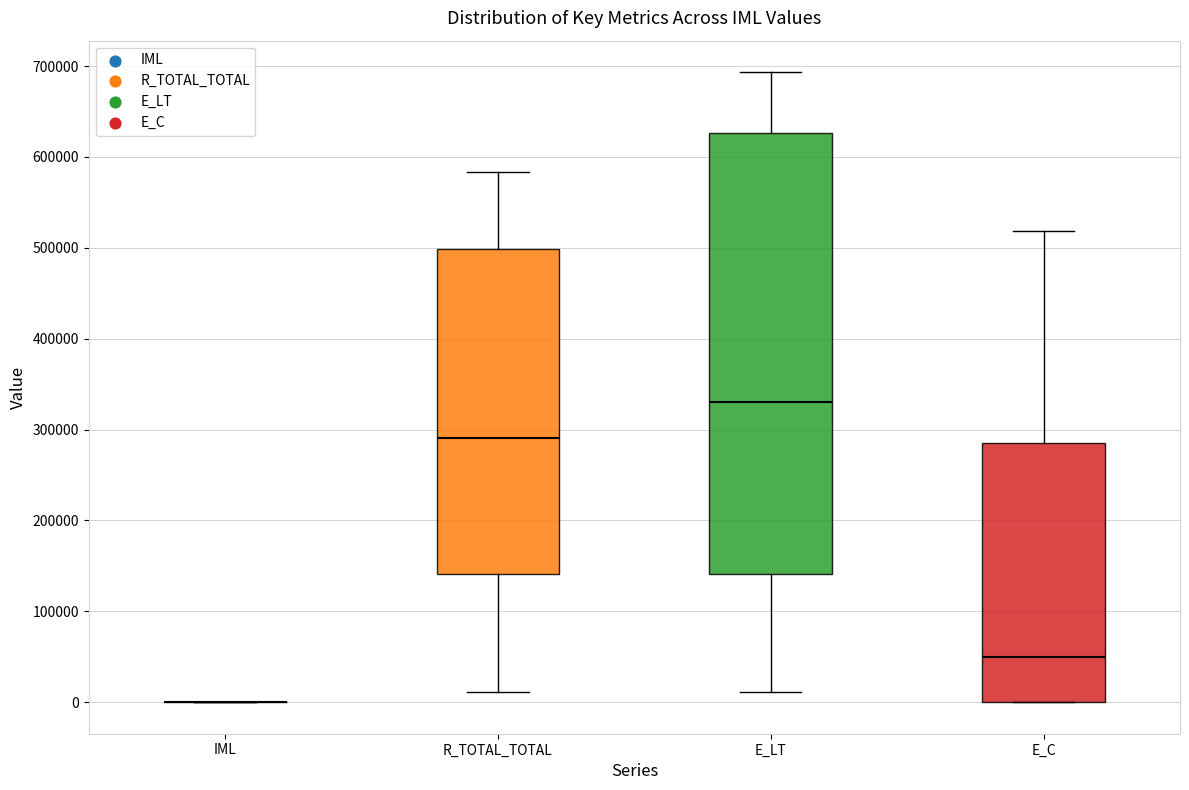

Which box is the tallest, from its lower edge to its upper edge?

E_LT